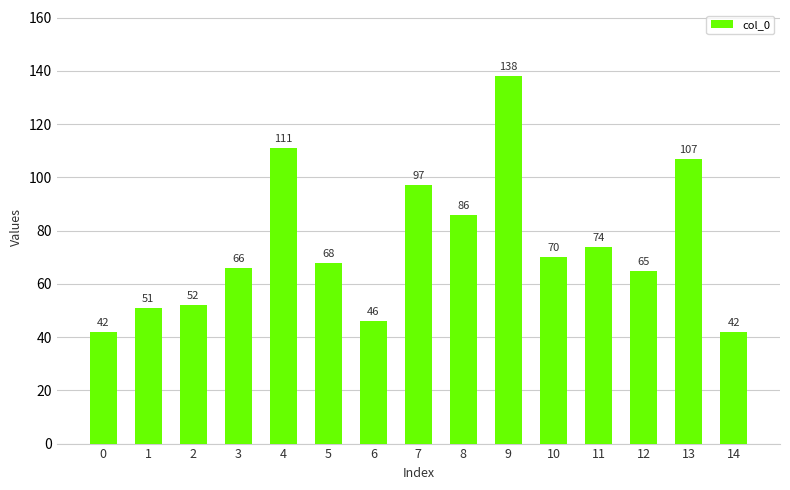

How many bars are there in total?

15